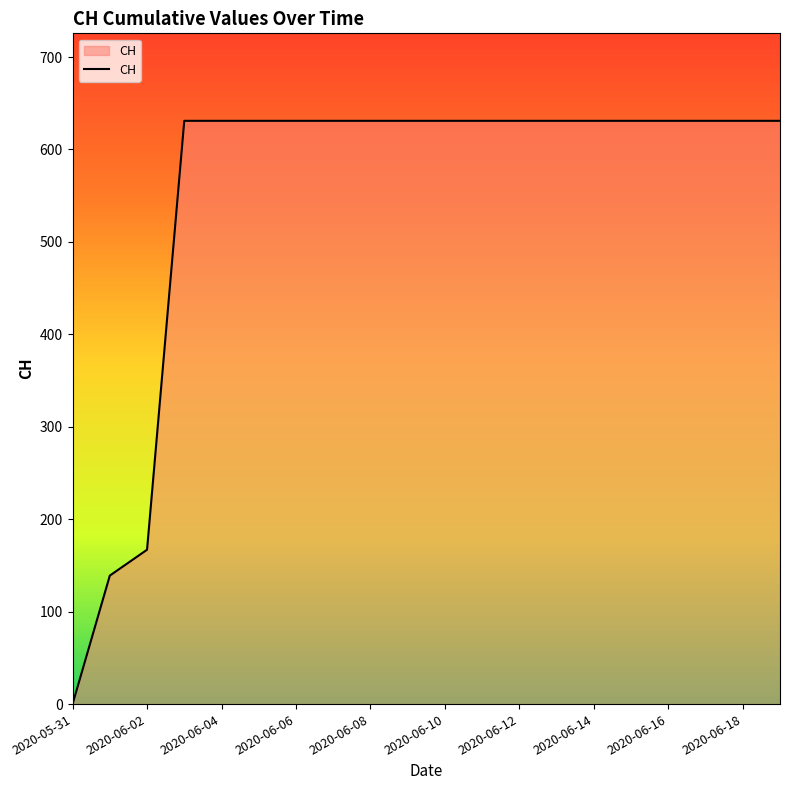

What is the greatest value displayed?

631